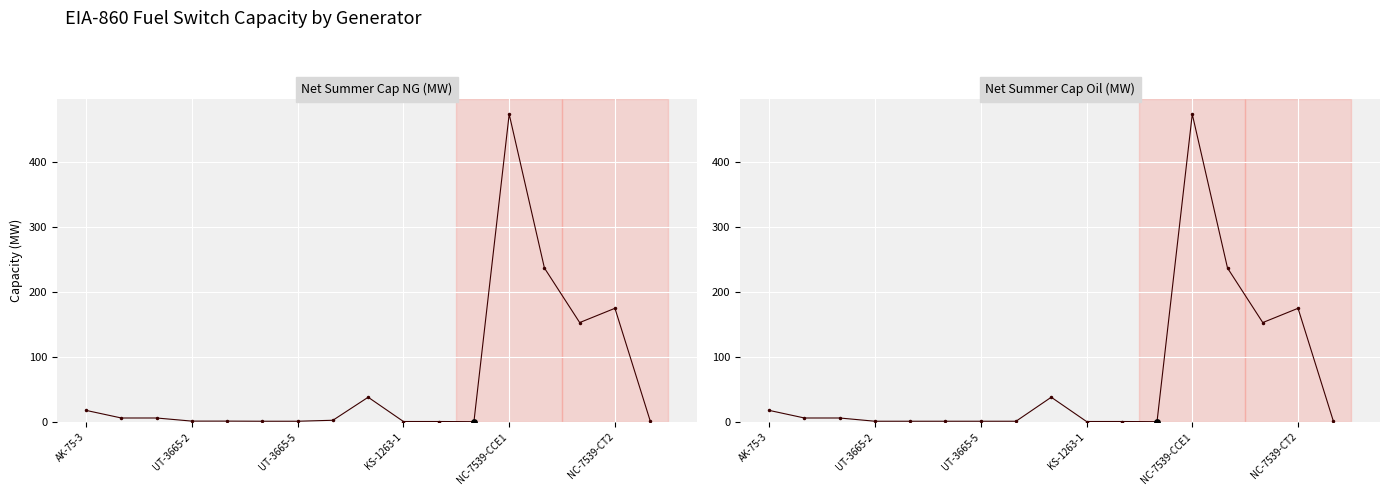

Which series contains the lowest Y value?

Net Summer Cap NG (MW)